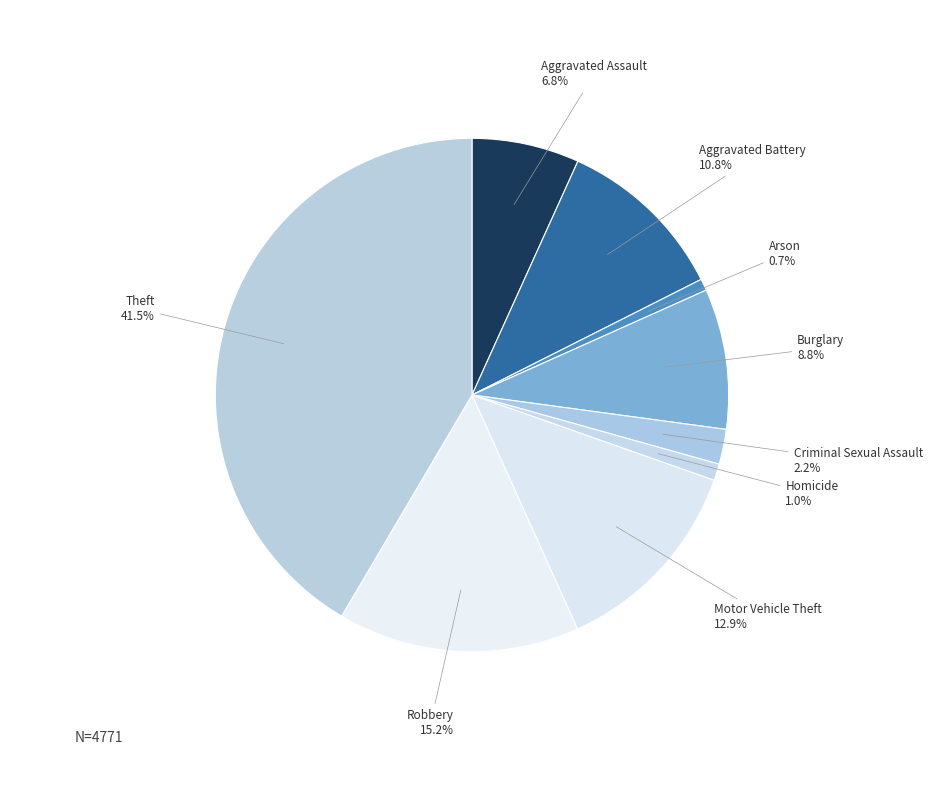

To the nearest percent, what is the combined percentage of Homicide and Arson?

2%